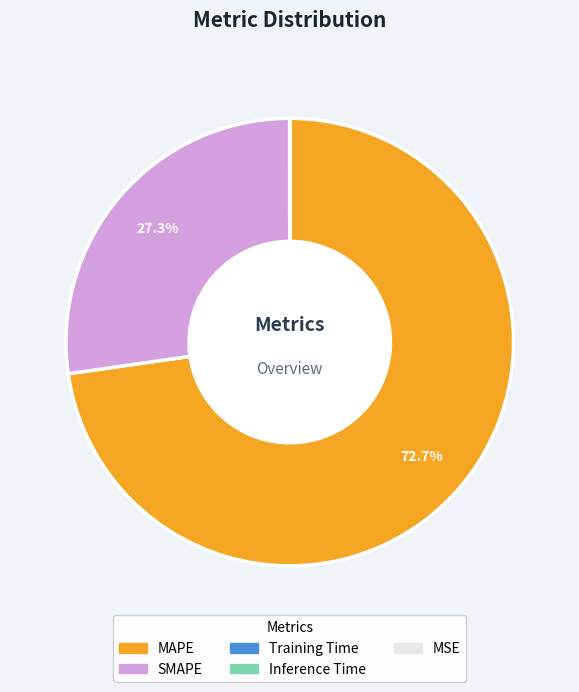

How much of the chart is everything except MAPE?

27.3%